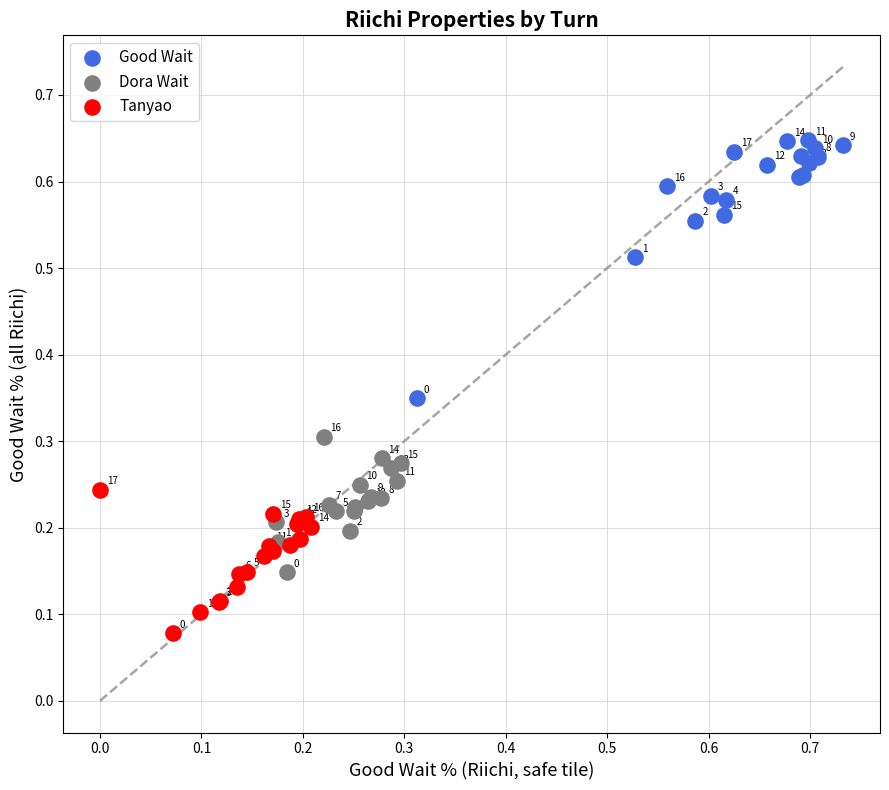

Which series contains the lowest Y value?

Tanyao